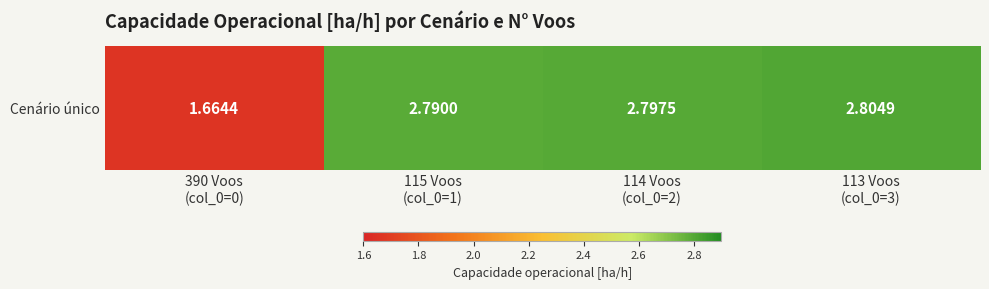

Reading right to left, extract all data points from this chart.

2.8	2.8	2.8	1.7